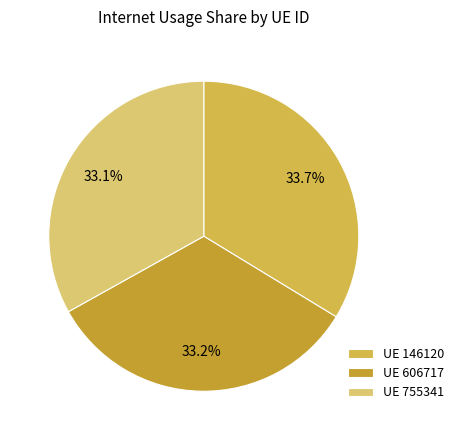

Does any single category account for the majority?

No